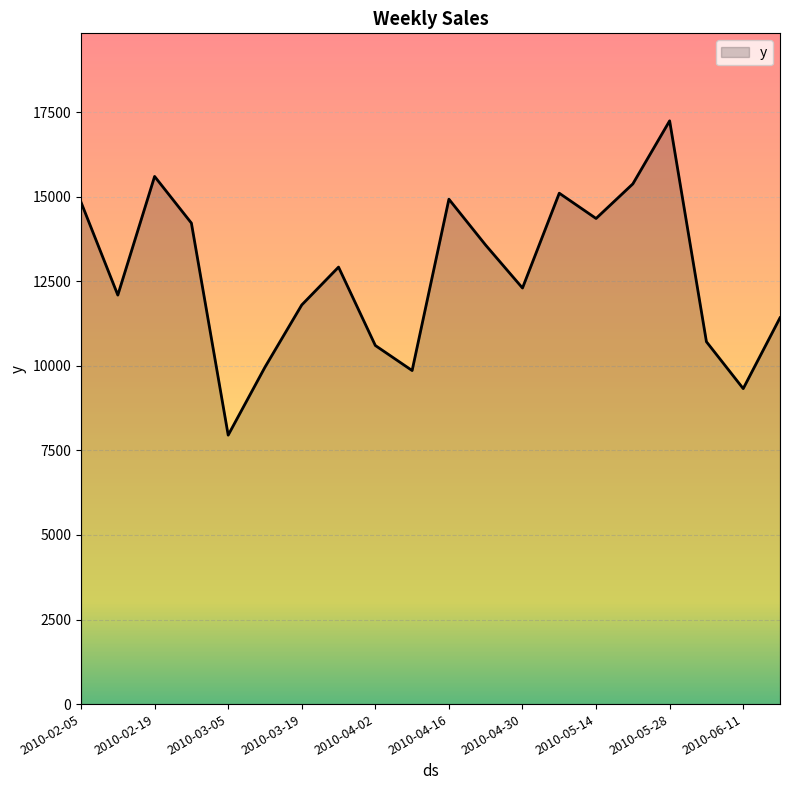

What is the minimum value shown in the chart?

7949.8